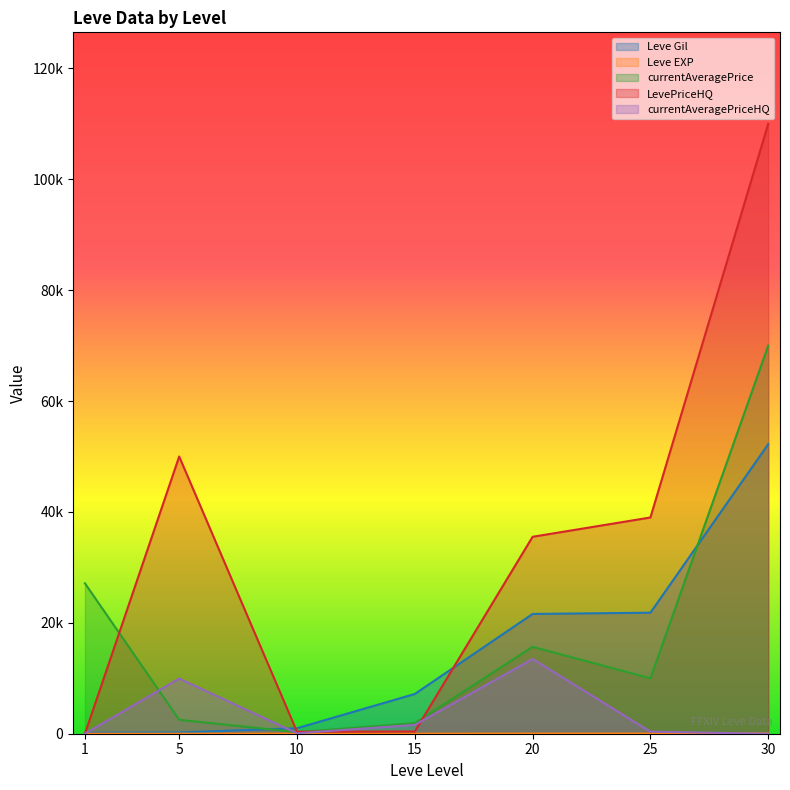

What is the maximum value for currentAveragePrice?

70000